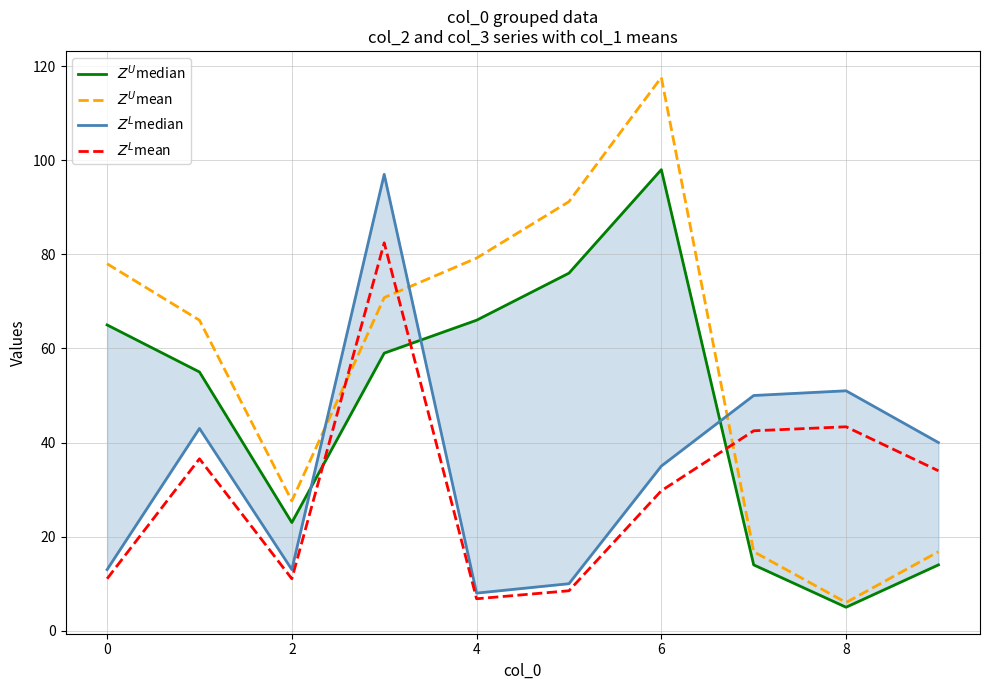

Reading left to right, list all the values displayed in this chart.

$Z^U$median: 65.0	55.0	23.0	59.0	66.0	76.0	98.0	14.0	5.0	14.0
$Z^U$mean: 78.0	66.0	27.6	70.8	79.2	91.2	117.6	16.8	6.0	16.8
$Z^L$median: 13.0	43.0	13.0	97.0	8.0	10.0	35.0	50.0	51.0	40.0
$Z^L$mean: 11.0	36.5	11.0	82.5	6.8	8.5	29.8	42.5	43.4	34.0